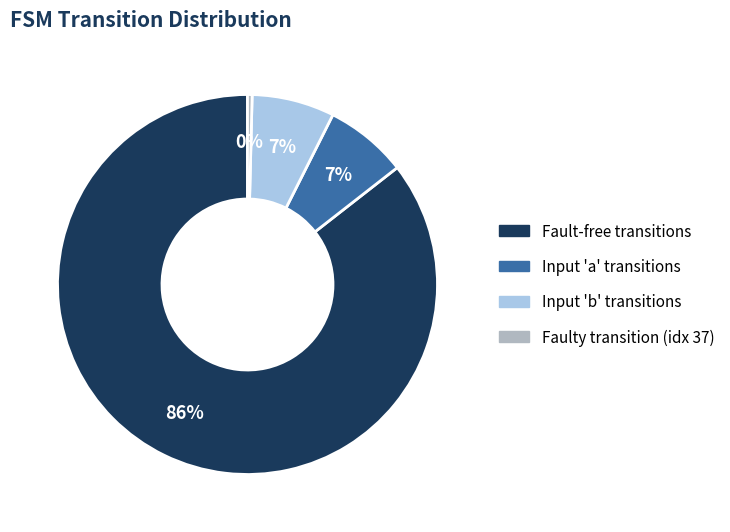

Is there any slice that represents more than half of the pie?

Yes